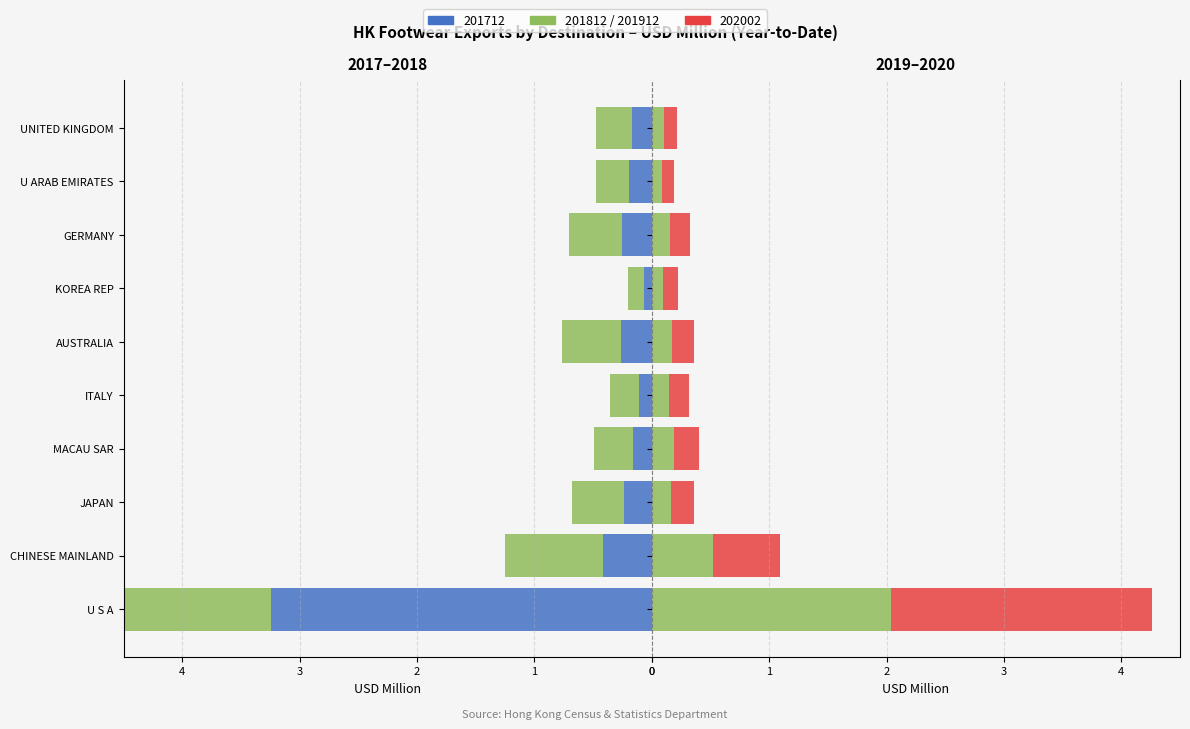

Which has a higher value, ITALY or UNITED KINGDOM?

ITALY